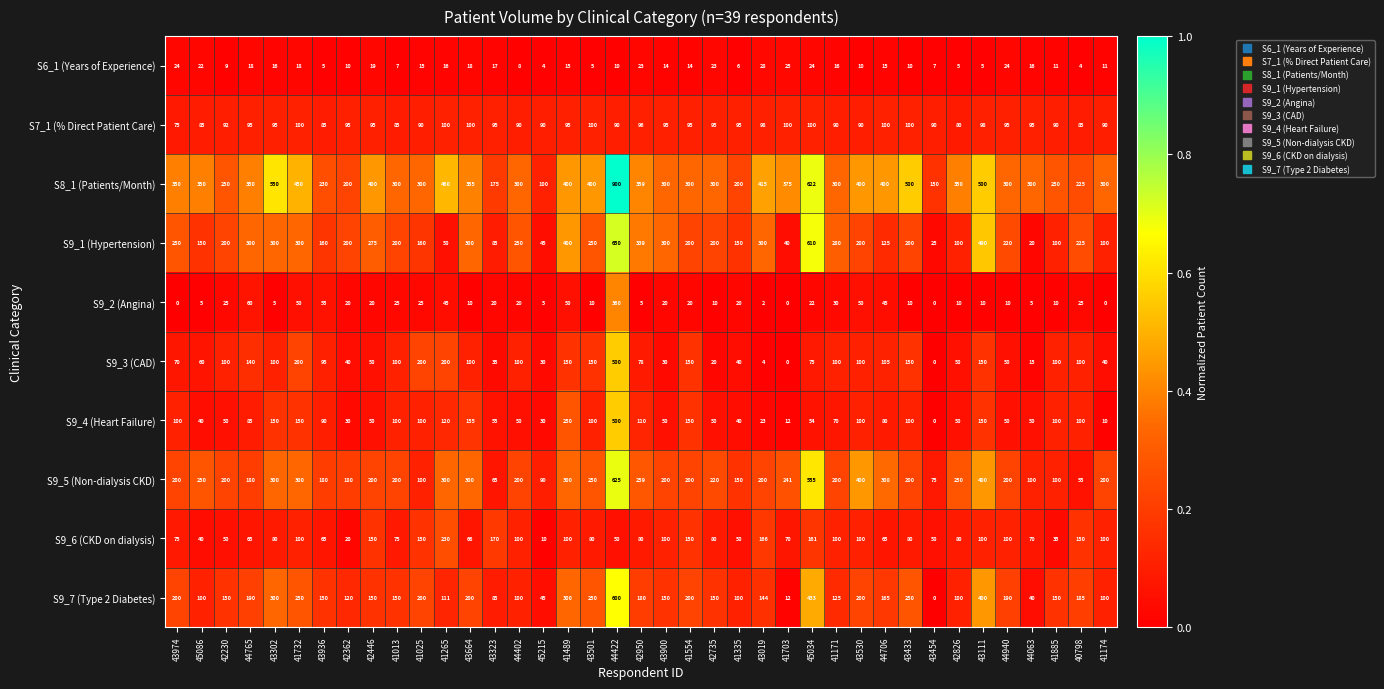

Where does the S9_1 (Hypertension) series first go above 200?

43974